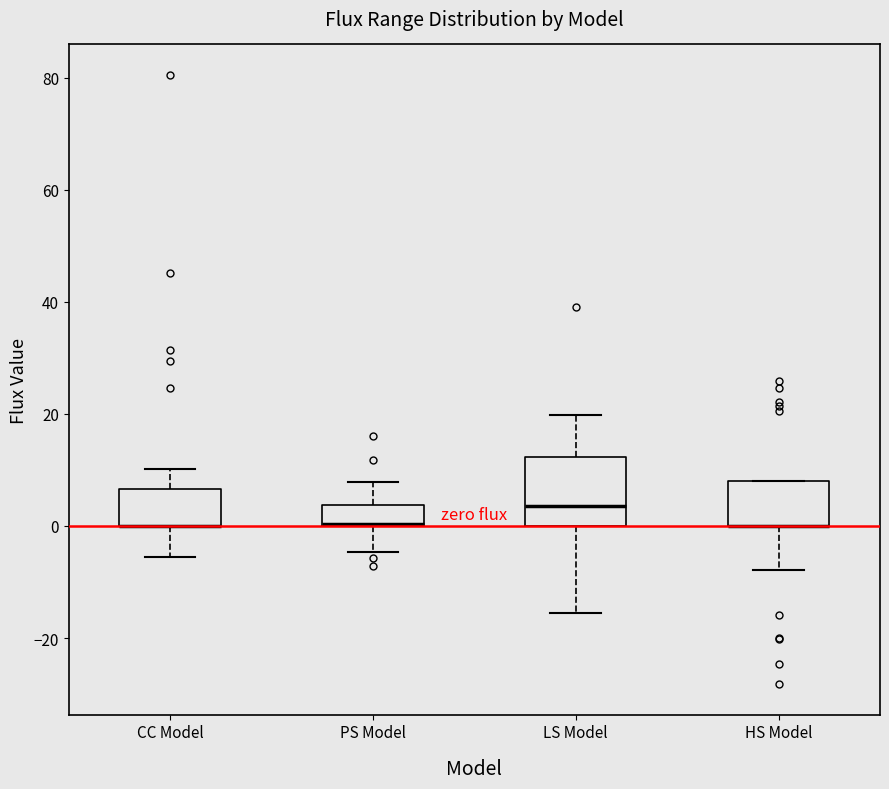

Where does the upper whisker of the box for CC Model end on the y-axis? The values are not printed on the chart, so give them approximately, as read against the axis.

10